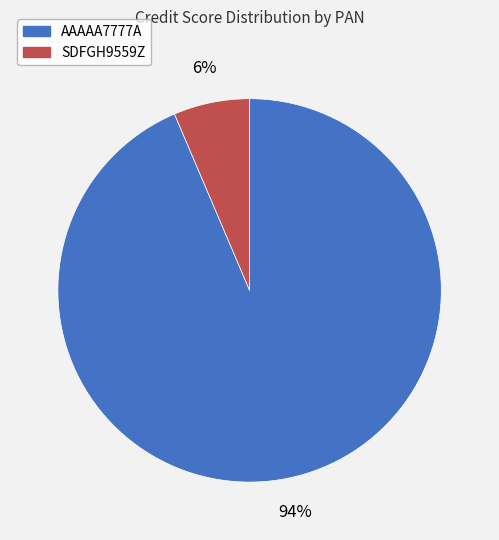

Rank the categories by value from highest to lowest.

AAAAA7777A, SDFGH9559Z